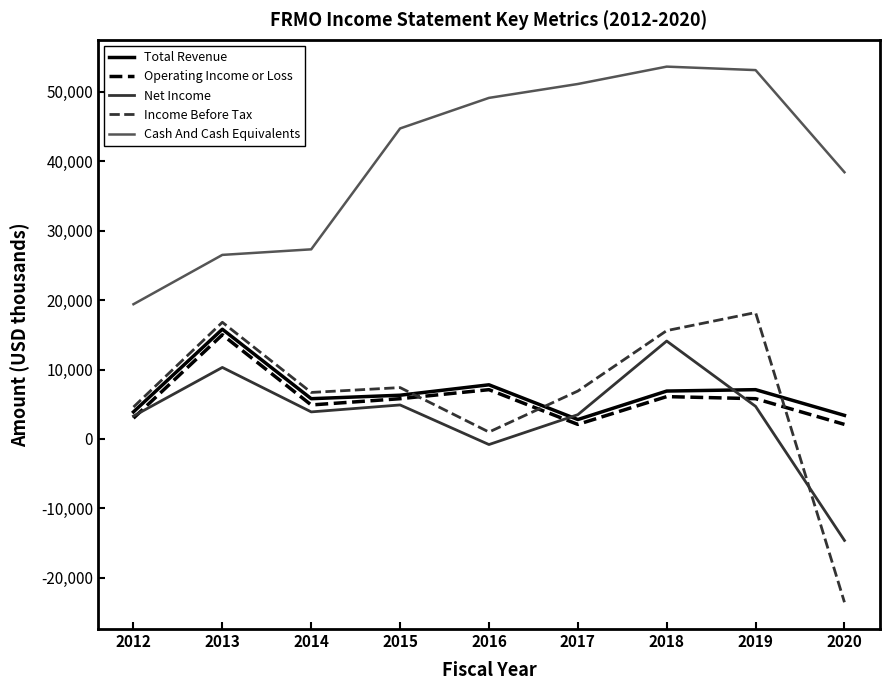

Which label corresponds to the smallest value in the chart?

2020